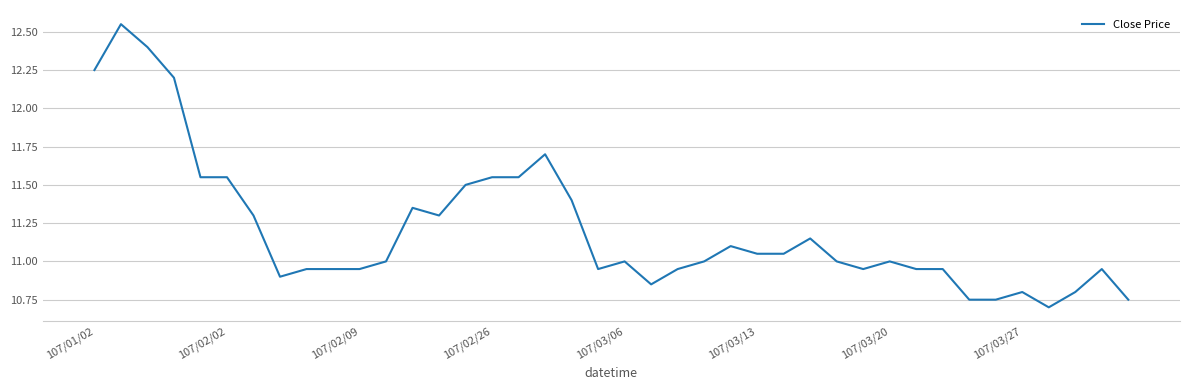

What is the smallest value displayed?

10.7